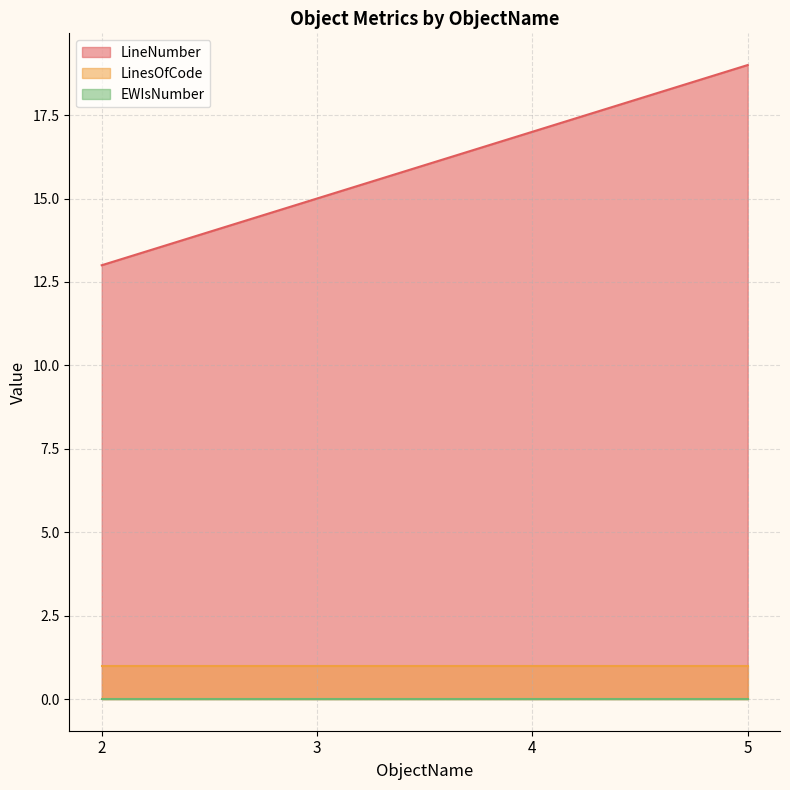

At how many categories does at least one series exceed 16?

2